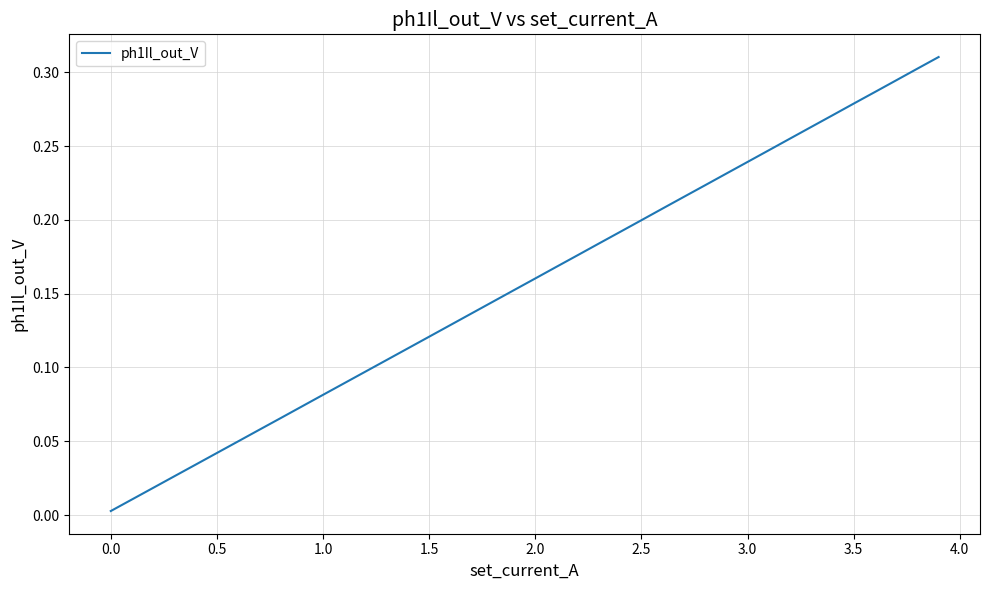

Does the chart have visible grid lines?

Yes